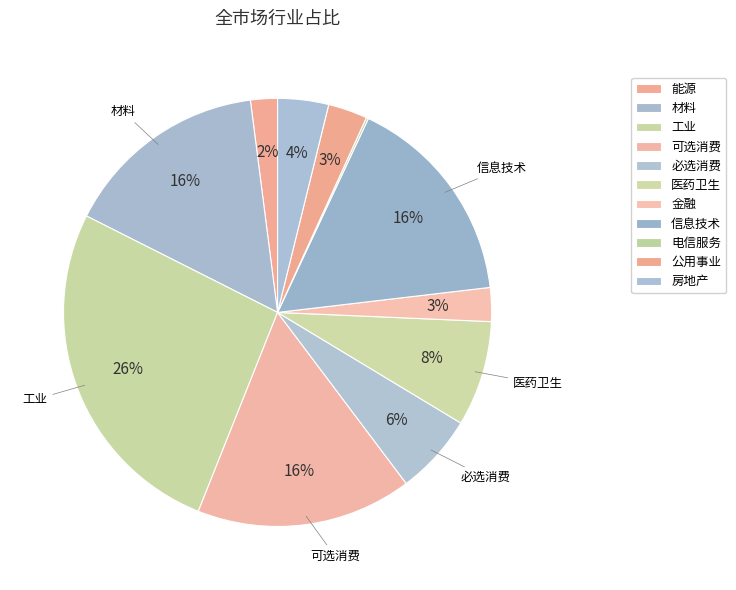

How much of the chart is everything except 金融?

97.4%